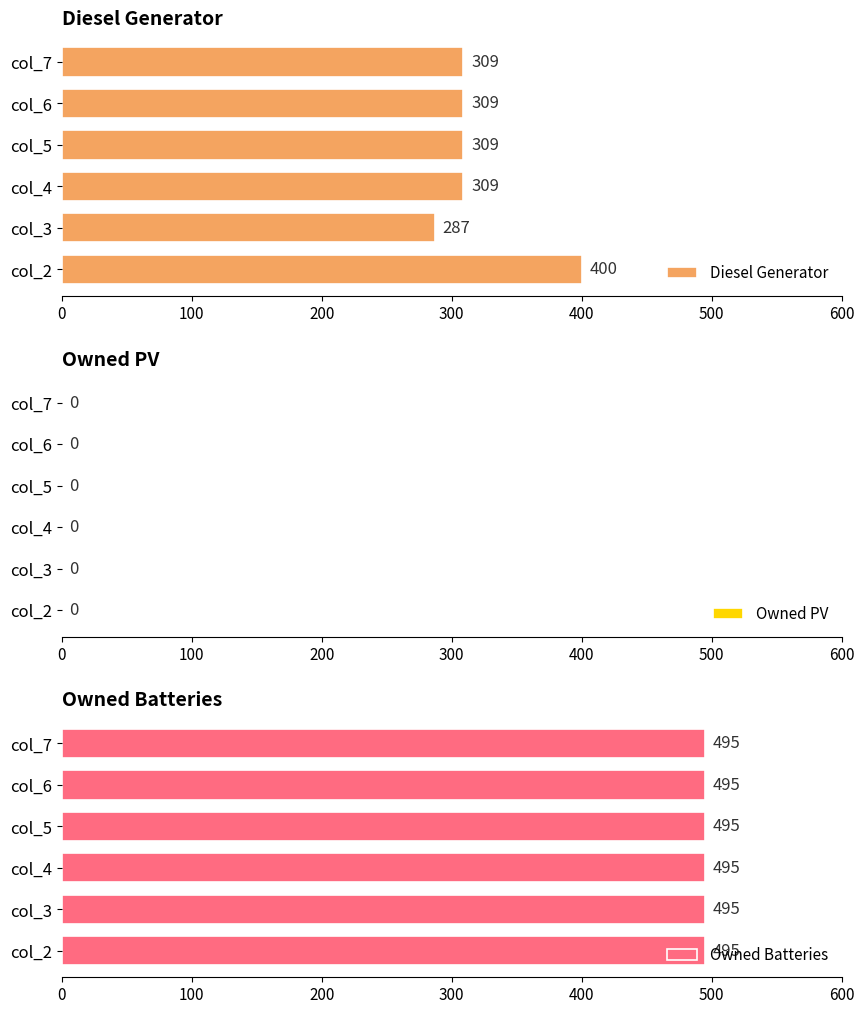

The Diesel Generator series shows 586 at col_2. True or false?

False